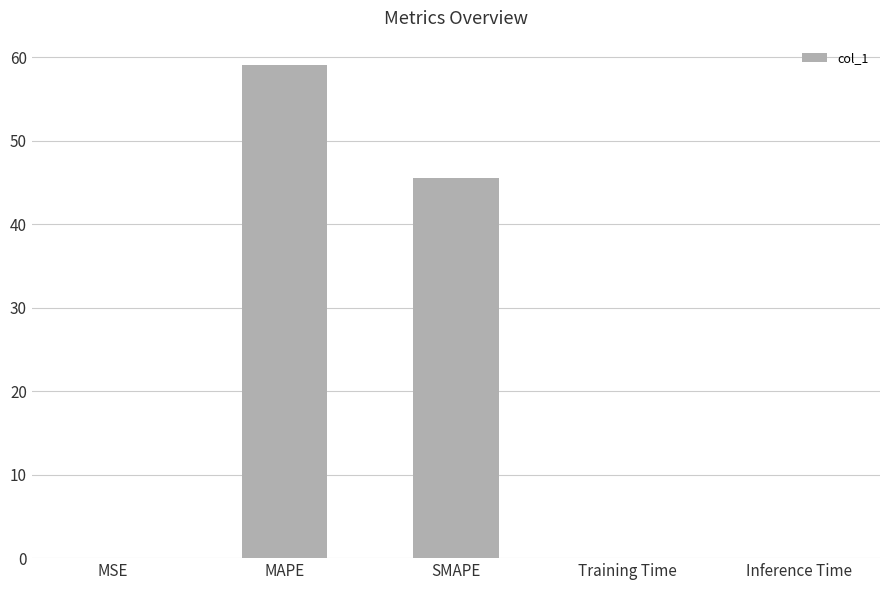

Are the bars horizontal?

No